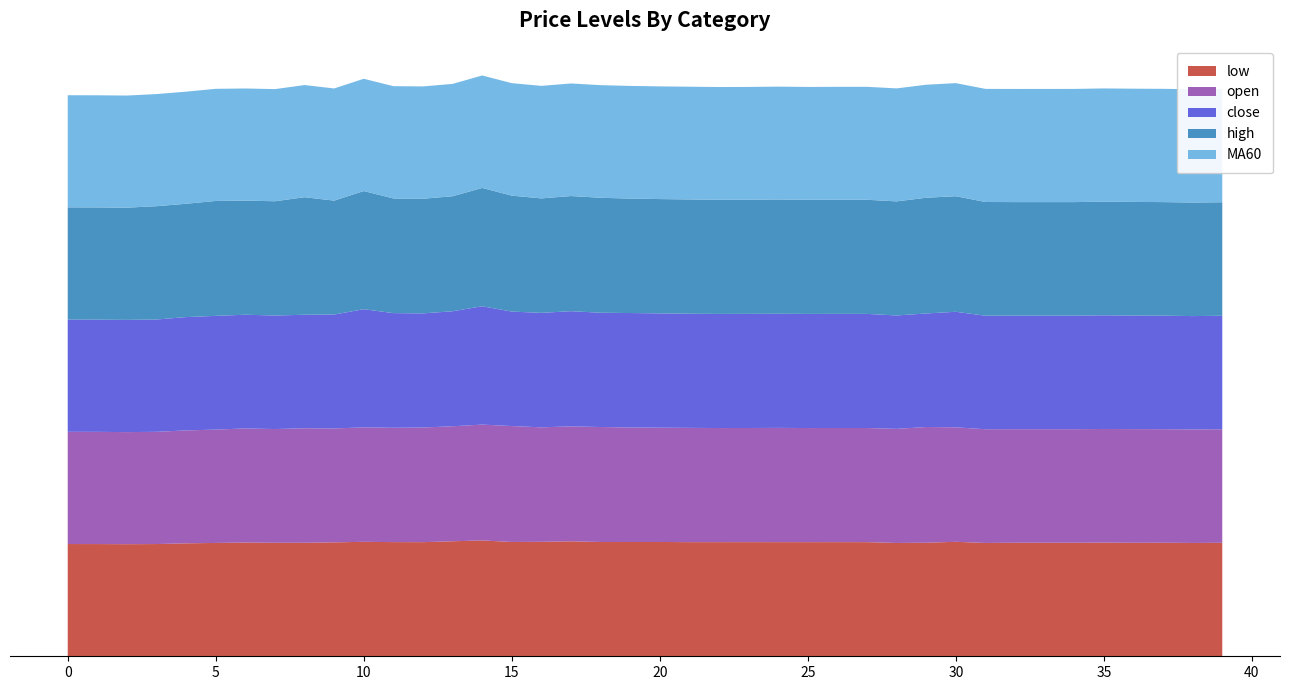

Reading left to right, list all the values displayed in this chart.

low: 0=606.9	1=606.8	2=606.1	3=606.9	4=610.7	5=612.9	6=615.0	7=613.8	8=613.9	9=616.0	10=618.9	11=617.4	12=617.1	13=621.9	14=626.4	15=618.1	16=619.0	17=621.7	18=618.0	19=618.1	20=618.1	21=617.1	22=617.1	23=617.2	24=617.1	25=617.1	26=617.2	27=617.1	28=612.8	29=614.0	30=619.0	31=612.8	32=614.0	33=614.0	34=614.0	35=614.6	36=613.8	37=614.0	38=612.8	39=613.8
open: 0=606.9	1=606.8	2=606.1	3=606.9	4=610.7	5=612.9	6=617.0	7=615.0	8=619.1	9=616.0	10=618.9	11=618.3	12=620.0	13=621.9	14=626.4	15=626.9	16=619.0	17=621.7	18=621.7	19=619.0	20=618.1	21=618.1	22=617.1	23=617.2	24=618.0	25=617.1	26=617.2	27=617.2	28=617.0	29=625.8	30=619.0	31=615.0	32=614.0	33=614.0	34=614.0	35=614.6	36=614.6	37=614.0	38=614.0	39=613.8
close: 0=606.9	1=606.8	2=606.9	3=607.3	4=612.8	5=615.0	6=615.0	7=613.8	8=613.9	9=616.0	10=639.0	11=620.0	12=617.1	13=621.9	14=639.9	15=619.0	16=619.0	17=622.7	18=618.0	19=619.0	20=618.1	21=617.1	22=617.1	23=617.2	24=617.1	25=617.1	26=617.2	27=617.1	28=613.1	29=614.0	30=624.9	31=613.8	32=614.0	33=614.0	34=614.0	35=614.6	36=613.8	37=614.0	38=612.8	39=613.8
high: 0=606.9	1=606.9	2=606.9	3=612.8	4=612.8	5=621.4	6=617.0	7=618.0	8=635.5	9=616.0	10=639.0	11=620.0	12=620.0	13=621.9	14=639.9	15=626.9	16=619.0	17=622.7	18=621.7	19=619.0	20=618.1	21=618.1	22=617.1	23=617.2	24=618.0	25=617.1	26=617.2	27=617.2	28=617.0	29=625.8	30=624.9	31=615.0	32=614.0	33=614.0	34=614.0	35=614.6	36=614.7	37=614.0	38=614.0	39=613.8
MA60: 0=606.3	1=606.2	2=606.2	3=606.2	4=606.2	5=606.3	6=606.4	7=606.4	8=606.5	9=606.5	10=607.1	11=607.2	12=607.3	13=607.5	14=608.1	15=608.3	16=608.5	17=608.7	18=609.0	19=609.1	20=609.3	21=609.6	22=609.9	23=610.0	24=610.2	25=610.4	26=610.6	27=610.8	28=611.0	29=611.1	30=611.5	31=611.6	32=611.8	33=612.0	34=612.1	35=612.2	36=612.4	37=612.5	38=612.6	39=612.8